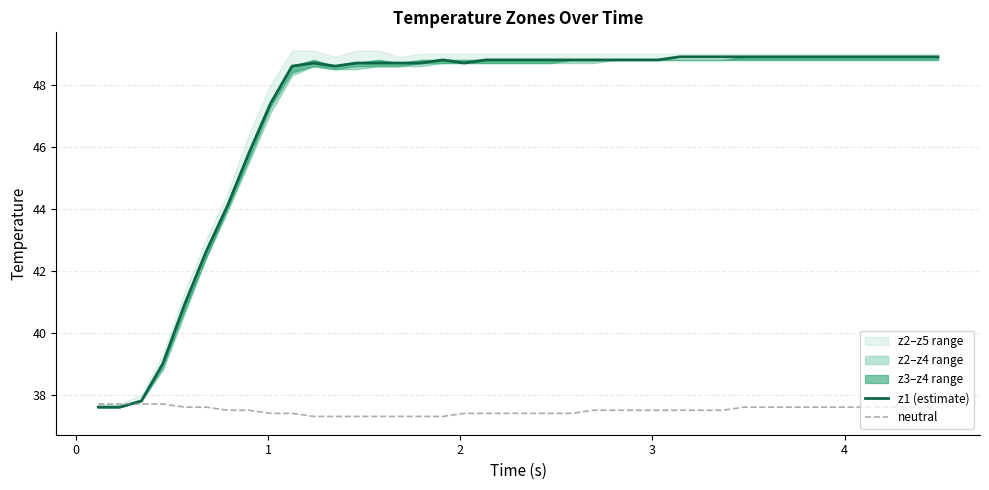

What is the average value of the z1 (estimate) series?

47.1